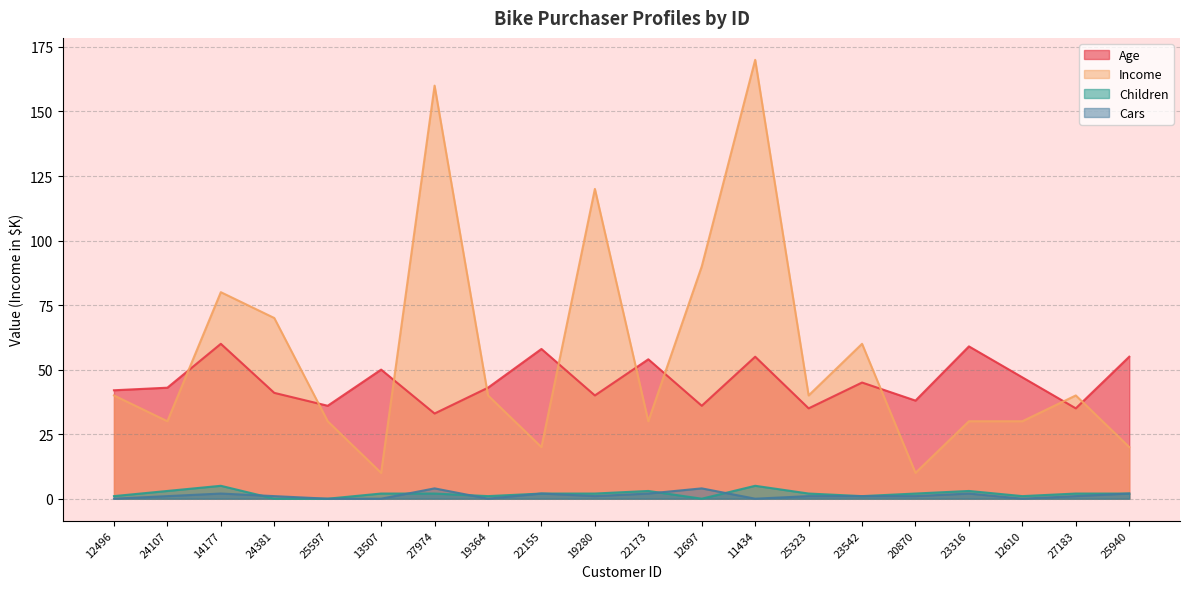

What is the maximum value shown in the chart?

170